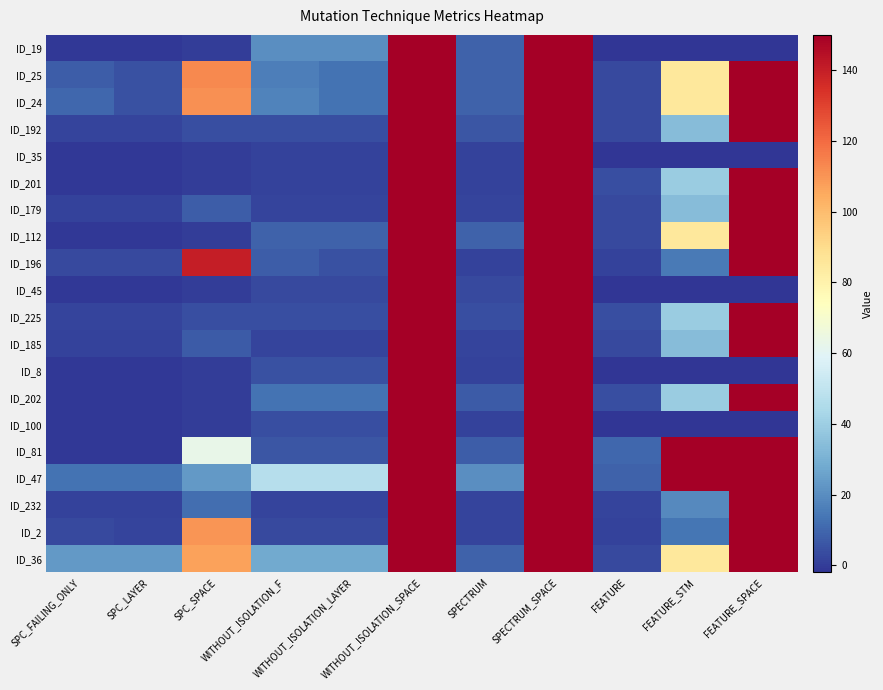

Which has a higher value, SPECTRUM or SPC_LAYER?

SPECTRUM